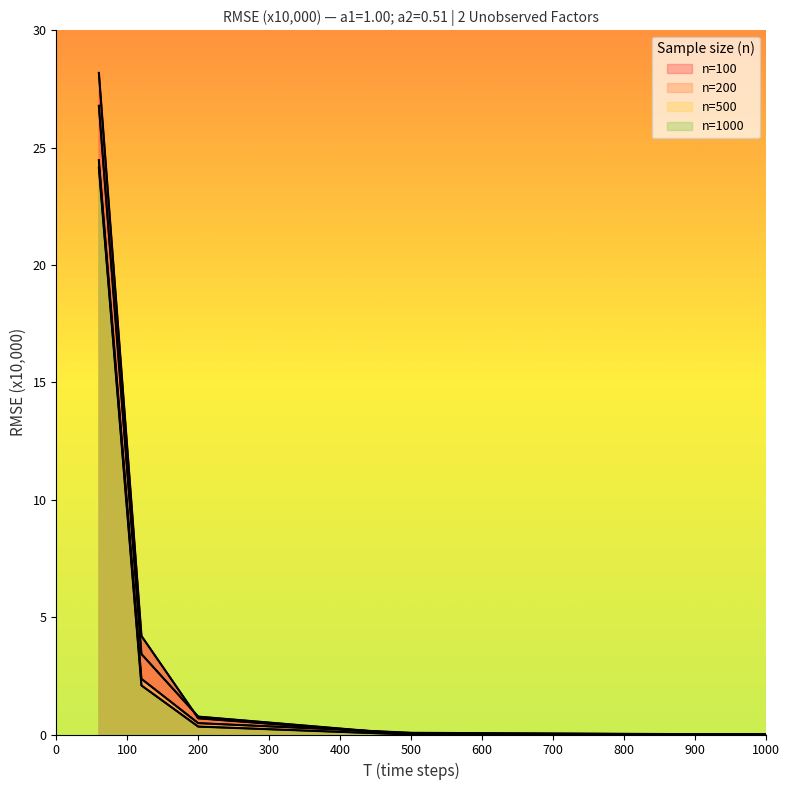

Which series has the largest total across all categories?

n=100